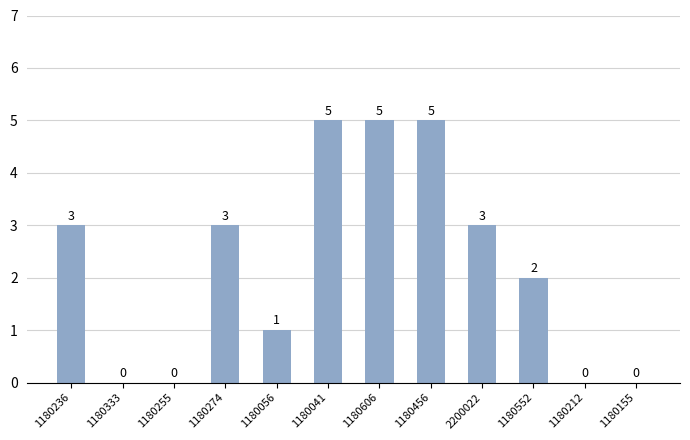

The chart shows a value of 0 at 1180056. True or false?

False